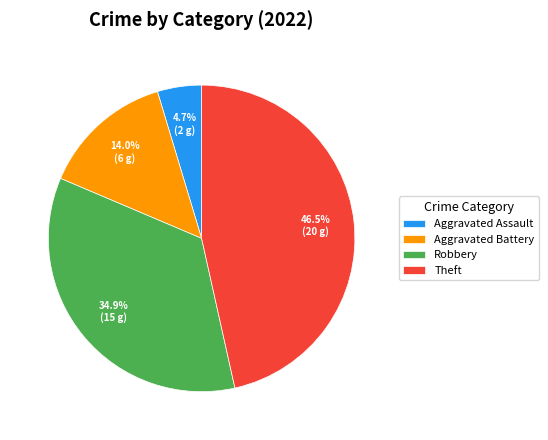

Which slice is the smallest?

Aggravated Assault